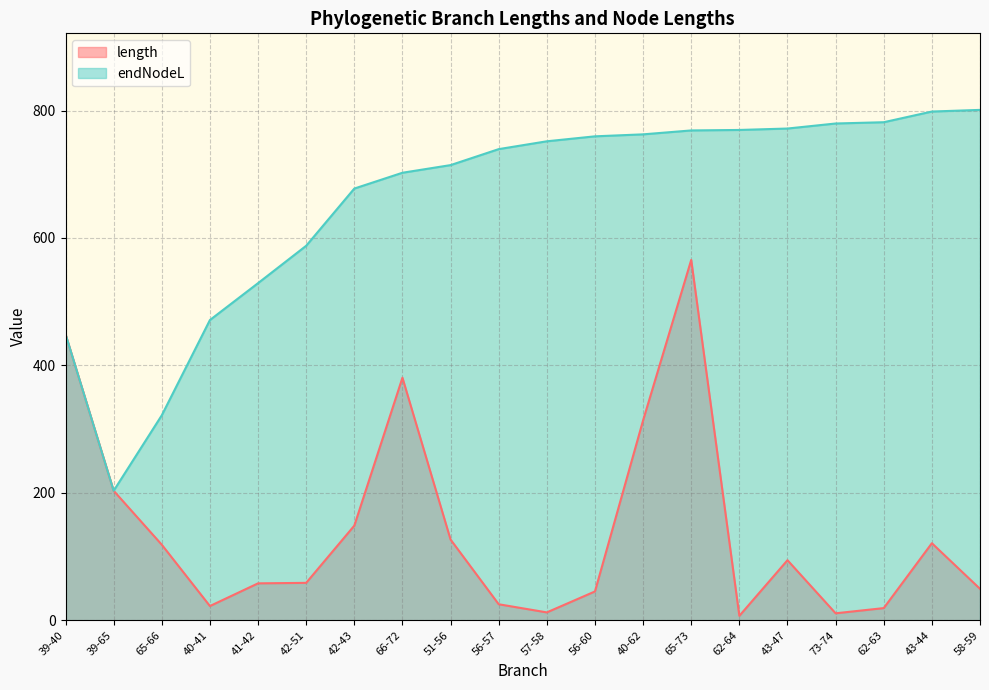

Does the chart display data point markers on the line(s)?

No